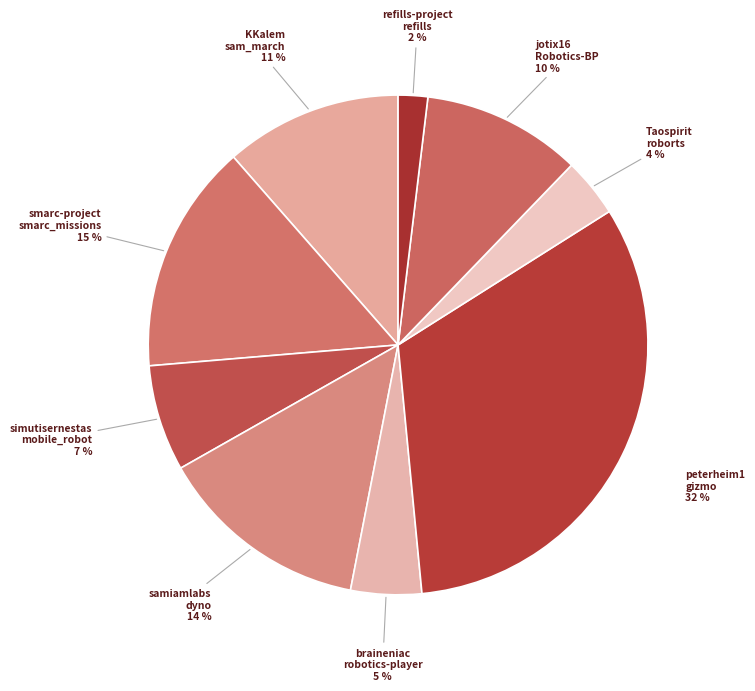

Count the number of slices in the pie.

9